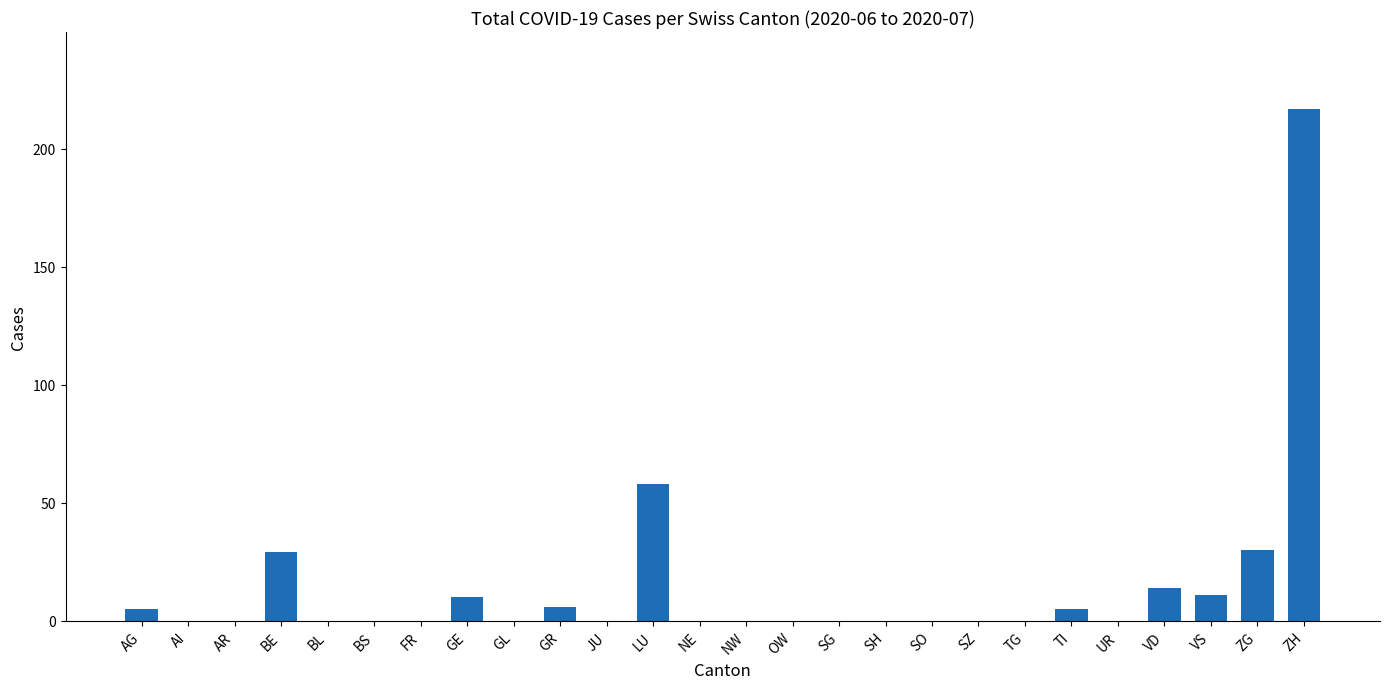

How many categories are shown in the chart?

26